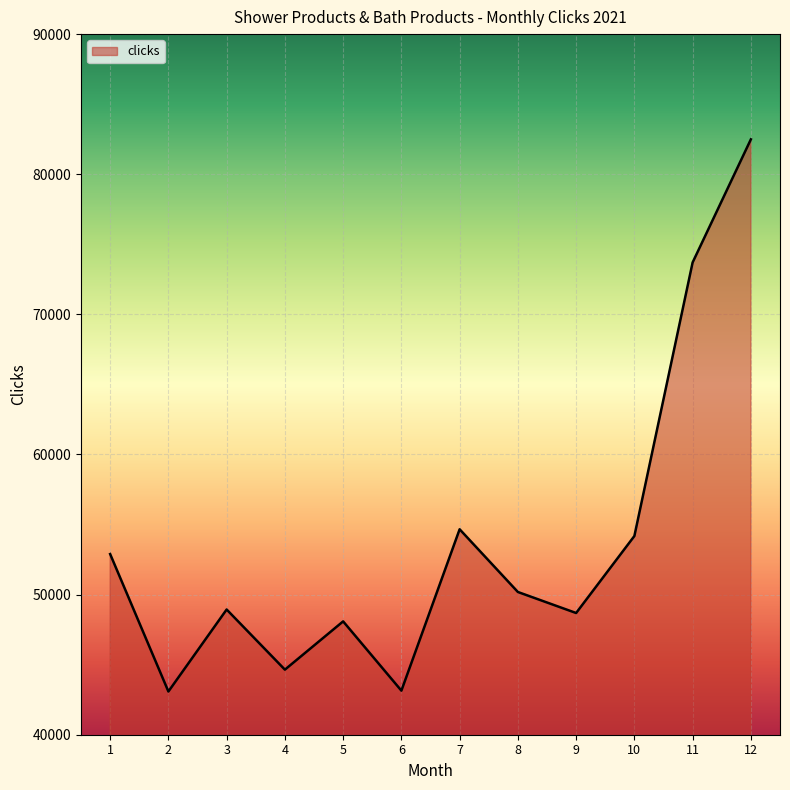

What is the difference between the maximum and minimum values?

39406